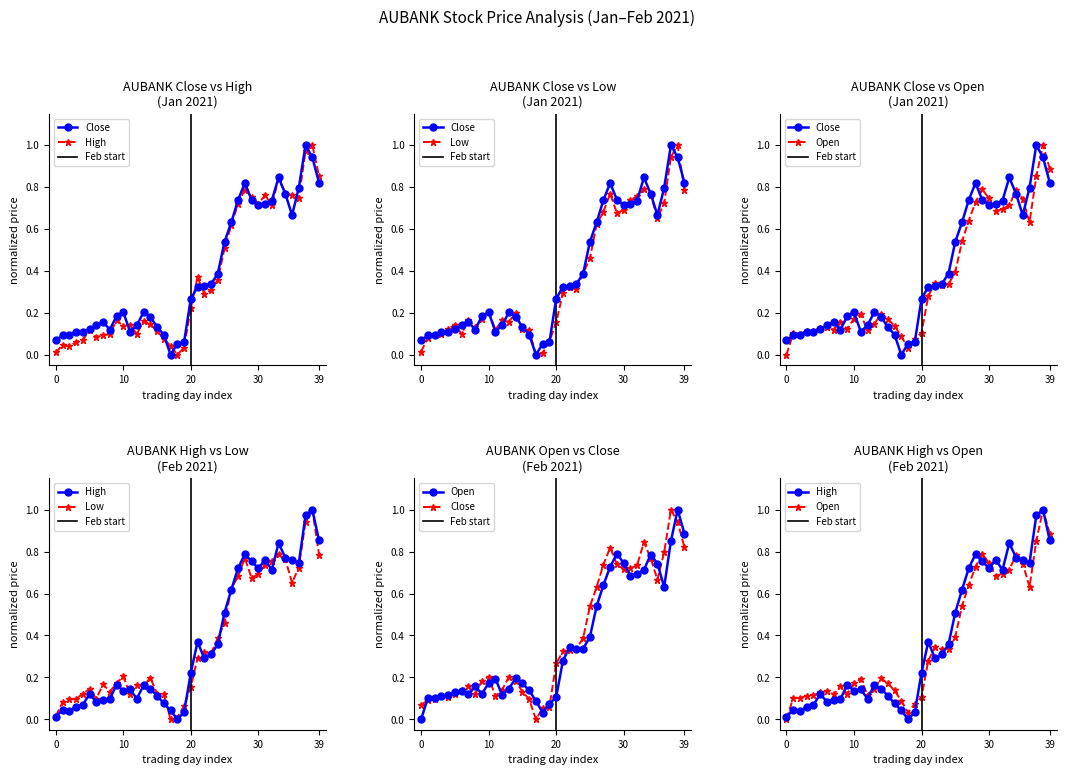

What is the sum of the High values at 38 and 12?

1.1